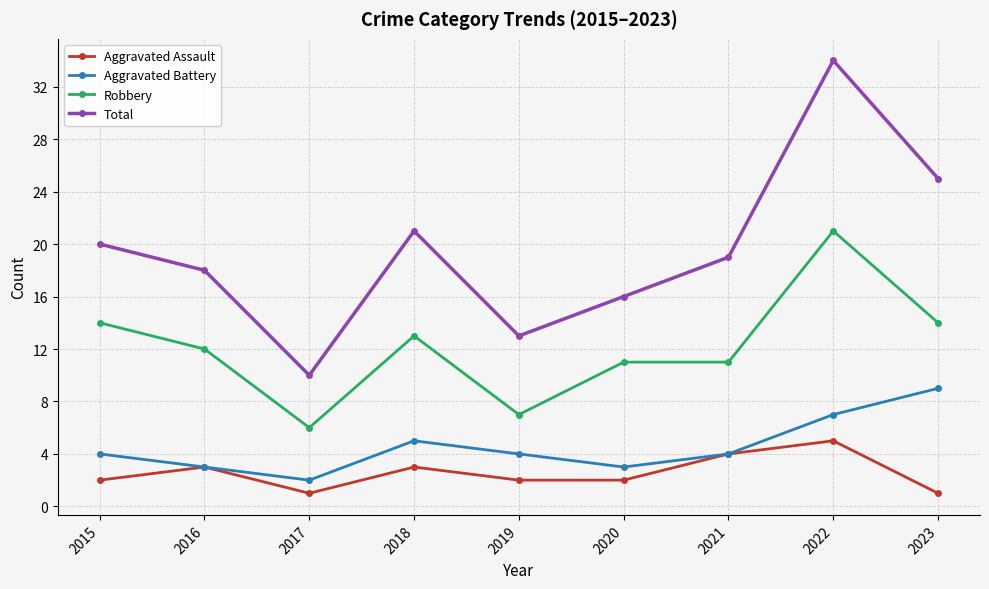

Reading right to left, extract all data points from this chart.

Aggravated Assault: 1	5	4	2	2	3	1	3	2
Aggravated Battery: 9	7	4	3	4	5	2	3	4
Robbery: 14	21	11	11	7	13	6	12	14
Total: 25	34	19	16	13	21	10	18	20